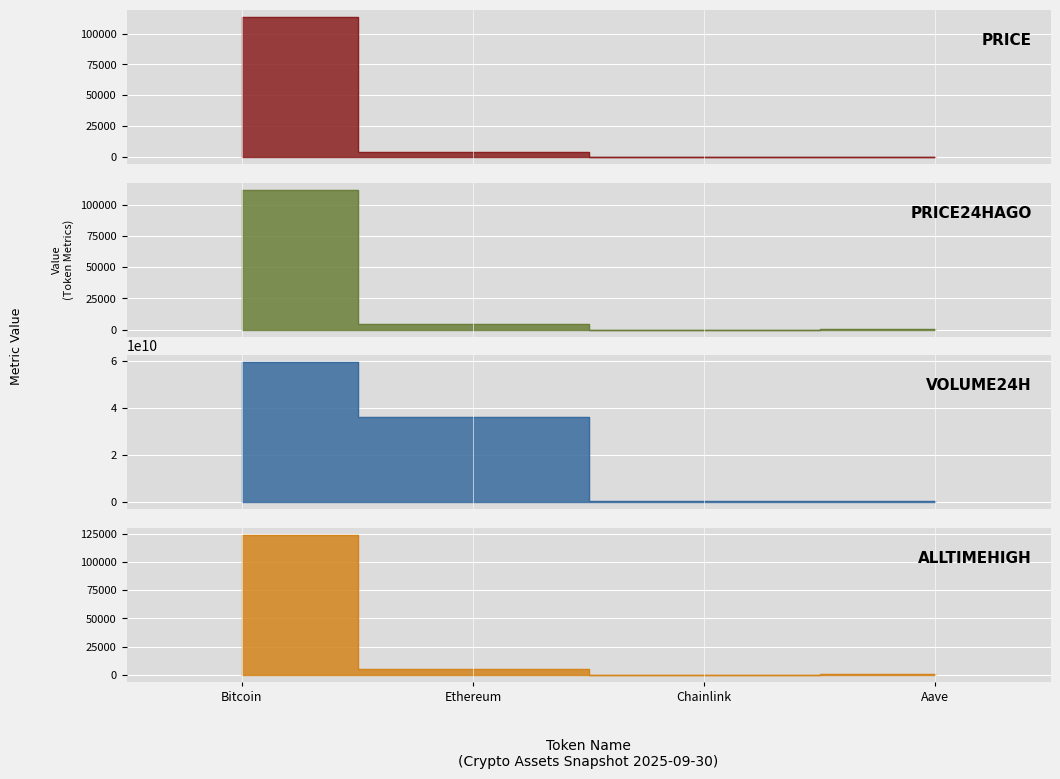

True or false: price and allTimeHigh intersect in this chart.

False